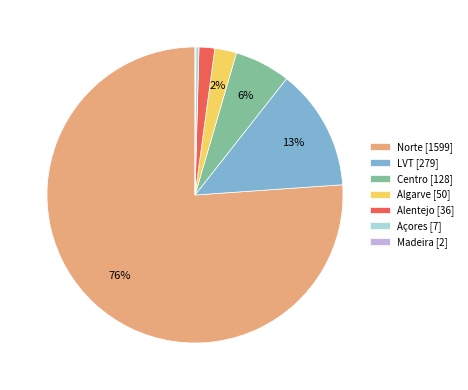

Between Algarve [50] and Norte [1599], which is larger?

Norte [1599]